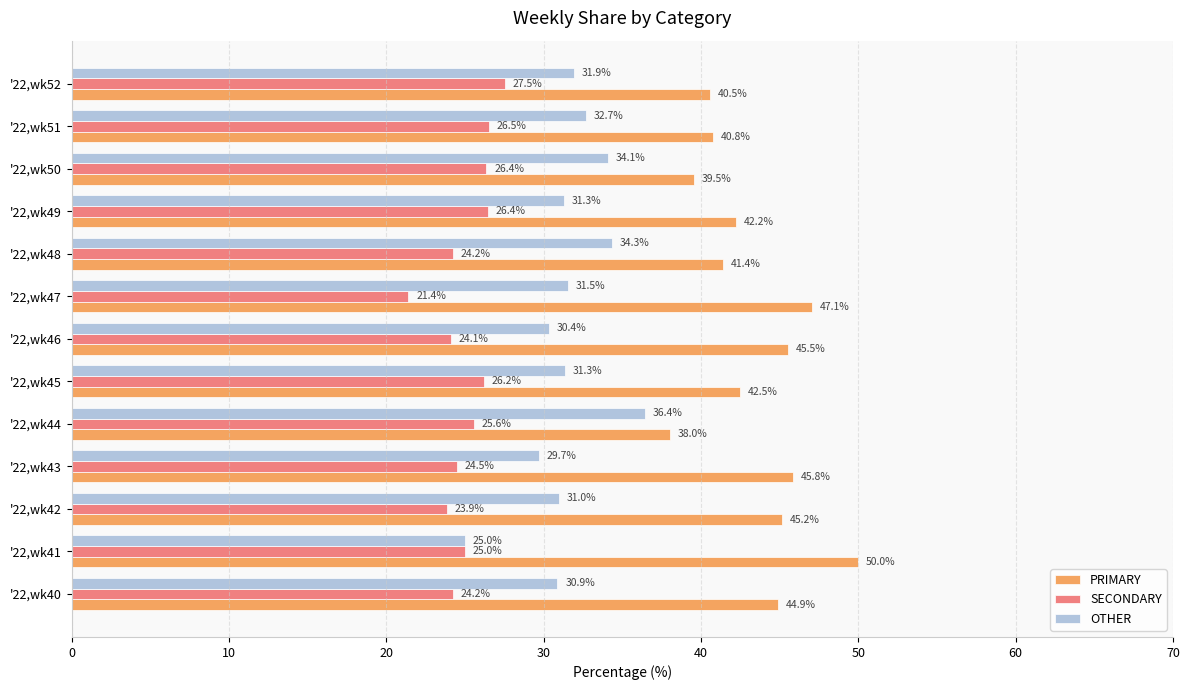

How many values in the PRIMARY series exceed 42?

8